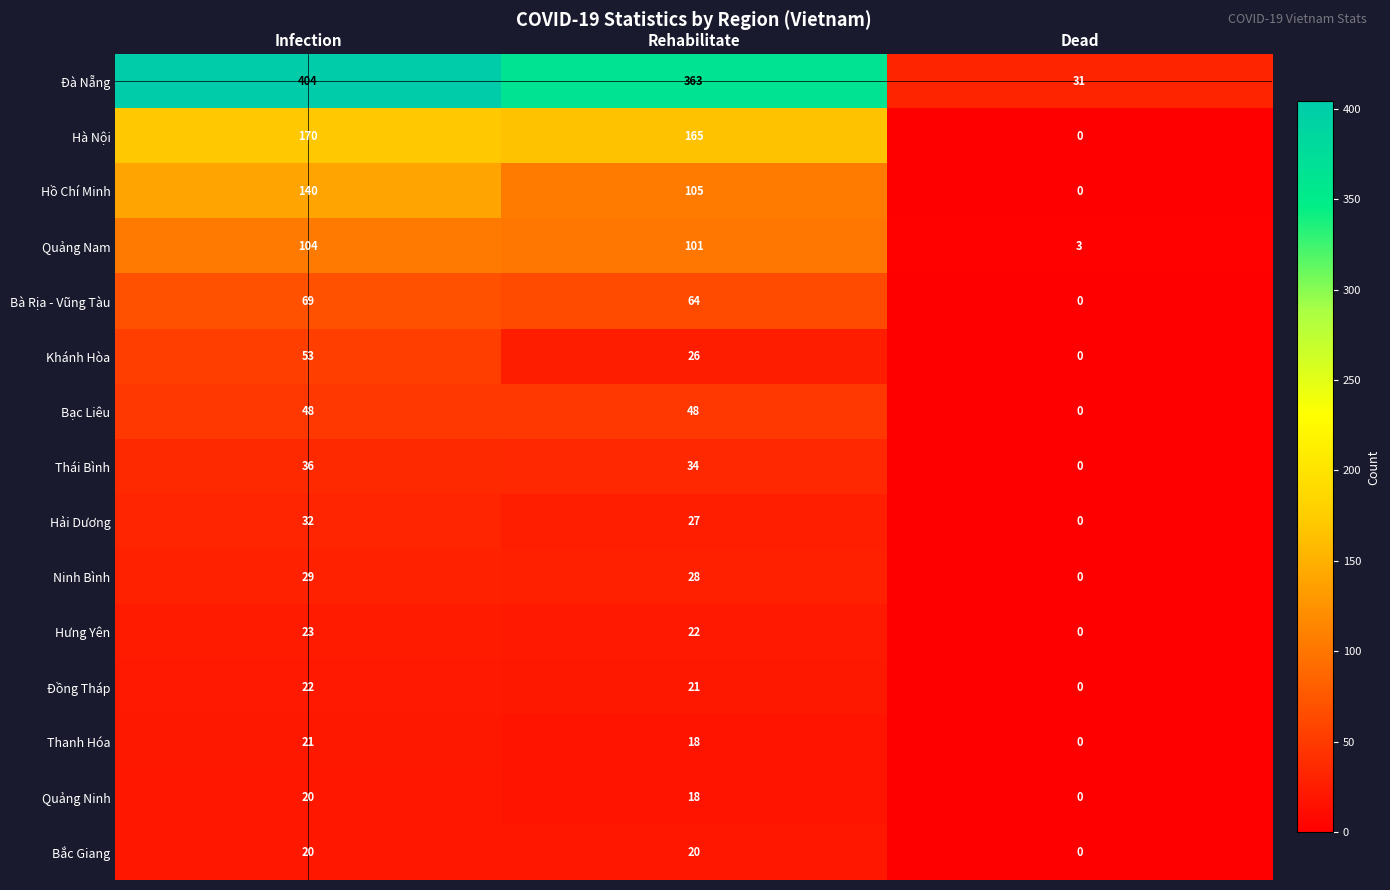

Count the Khánh Hòa values in the range 0 to 53.

3